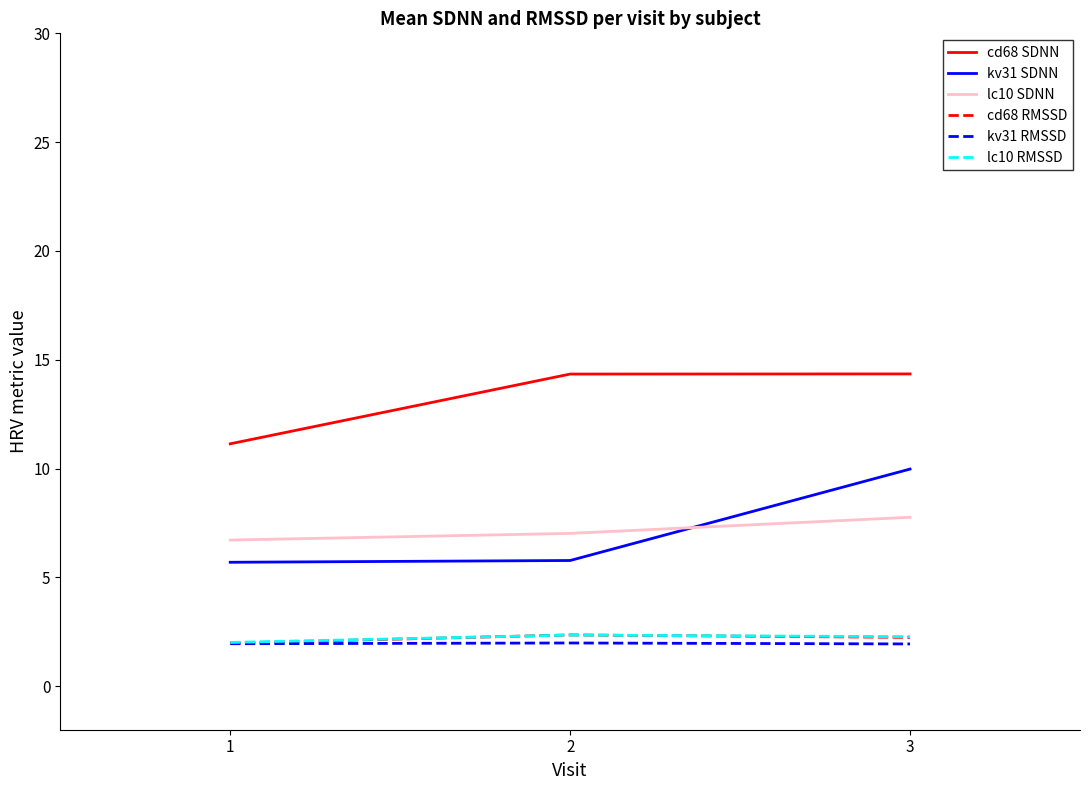

The value of lc10 SDNN at 2 is 7.0. True or false?

True